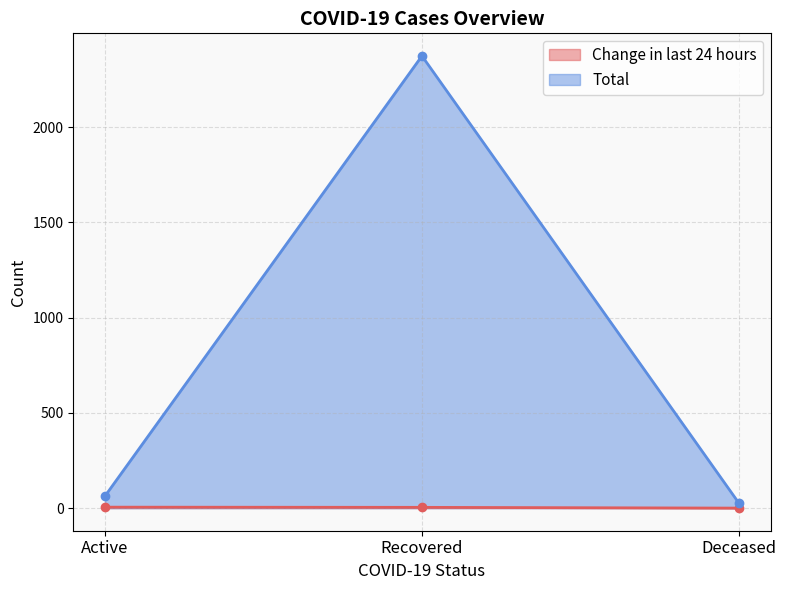

What is the average value of the Change in last 24 hours series?

3